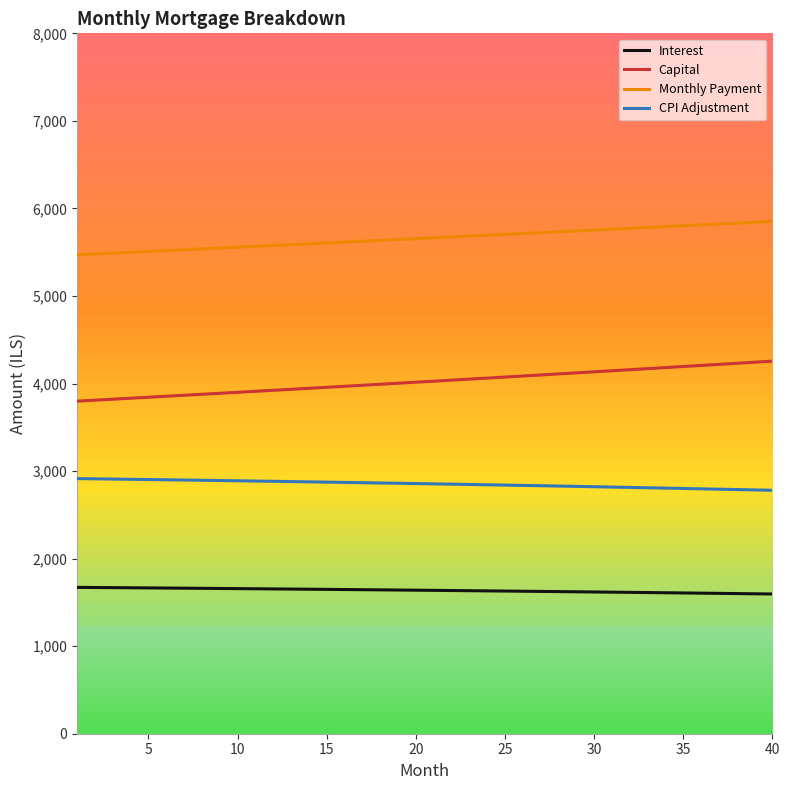

Which series has the largest total across all categories?

Monthly Payment